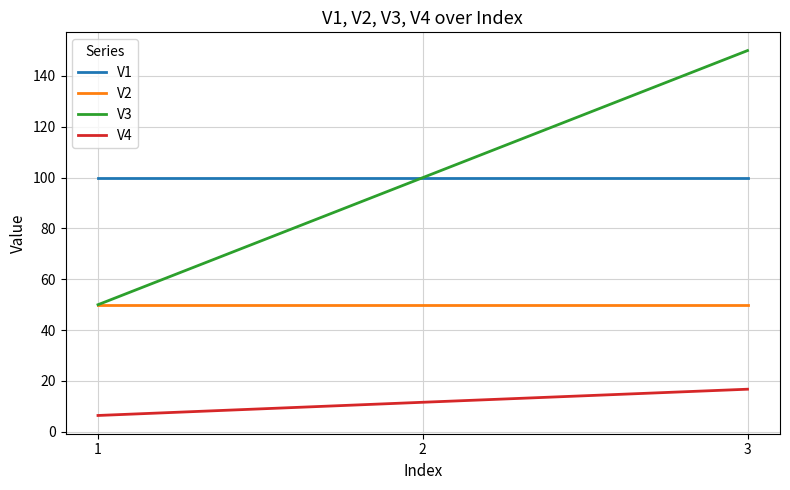

At which category is the sum across all series the highest?

3